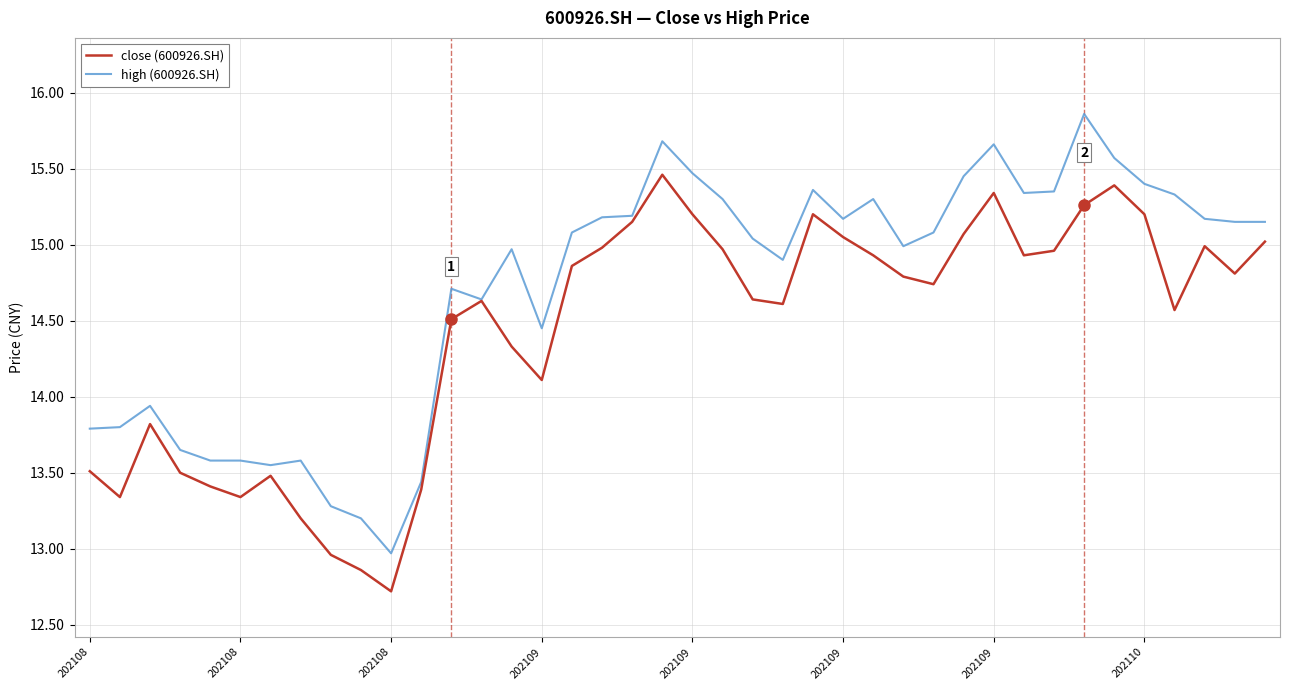

Which series has the largest total across all categories?

high (600926.SH)